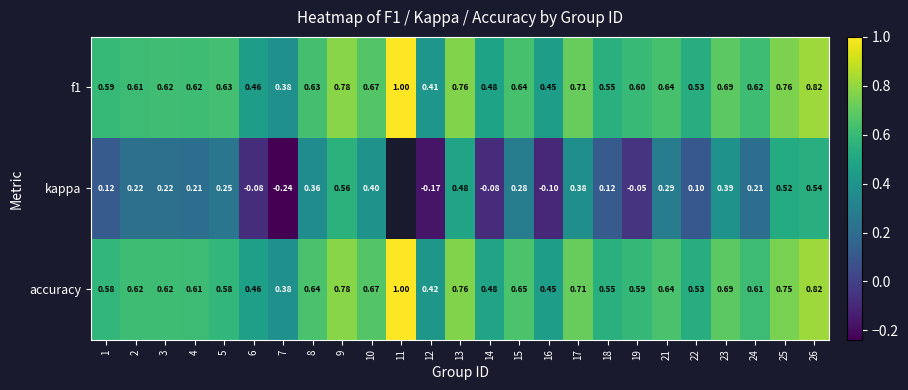

At which label does f1 reach its peak?

11